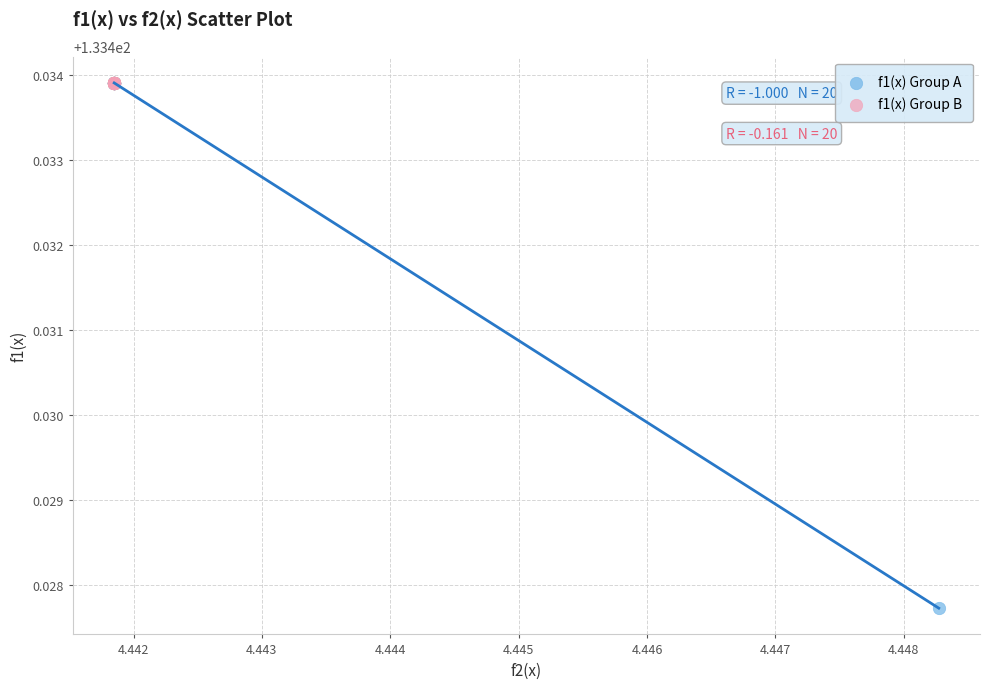

Which series has the largest Y range (max minus min)?

f1(x) Group A